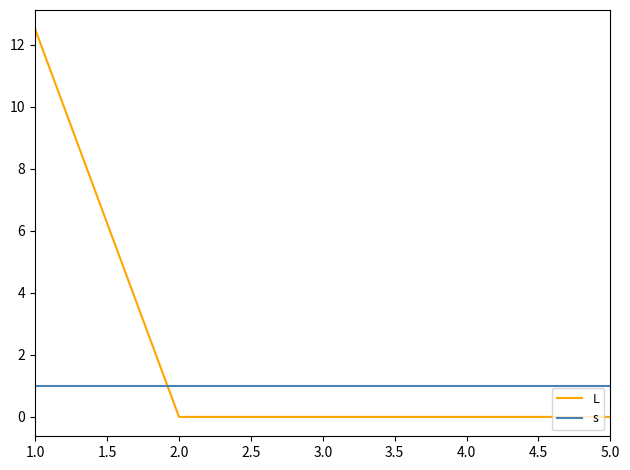

How many series are shown in this chart?

2